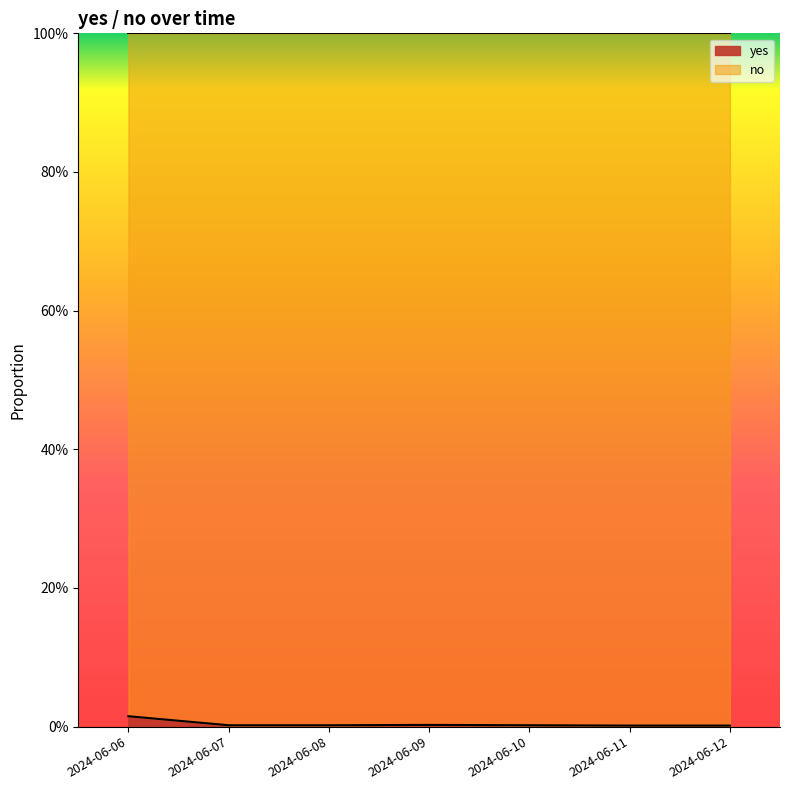

Does the chart have visible grid lines?

No